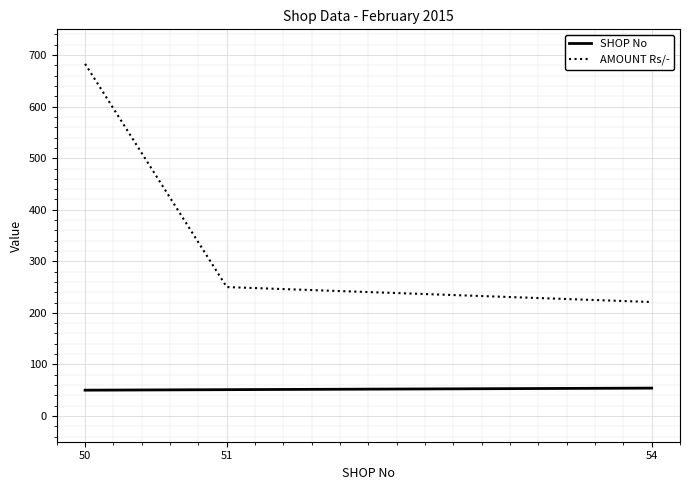

How many lines are shown in the chart?

2